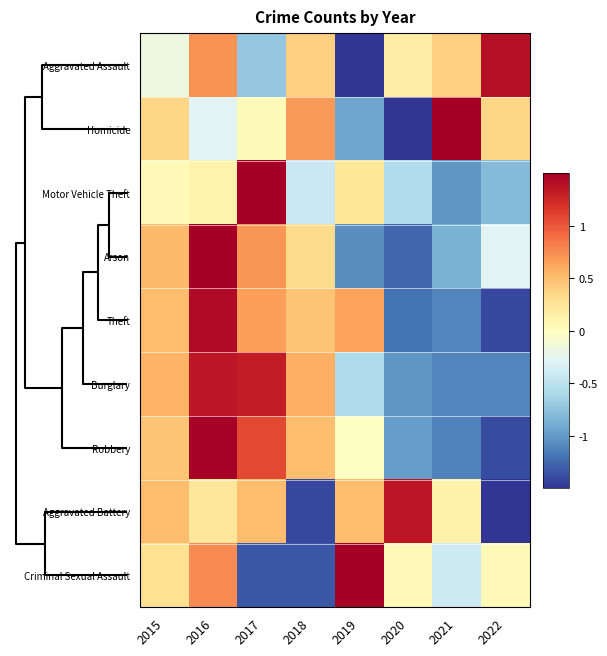

Reading left to right, list all the values displayed in this chart.

Aggravated Assault: 2015=-0.2	2016=0.7	2017=-0.7	2018=0.4	2019=-2.2	2020=0.2	2021=0.4	2022=1.4
Homicide: 2015=0.4	2016=-0.3	2017=0.0	2018=0.7	2019=-0.9	2020=-1.9	2021=1.7	2022=0.4
Motor Vehicle Theft: 2015=0.0	2016=0.1	2017=2.4	2018=-0.4	2019=0.2	2020=-0.6	2021=-1.0	2022=-0.8
Arson: 2015=0.5	2016=1.9	2017=0.7	2018=0.3	2019=-1.1	2020=-1.3	2021=-0.9	2022=-0.3
Theft: 2015=0.5	2016=1.4	2017=0.7	2018=0.5	2019=0.7	2020=-1.2	2021=-1.1	2022=-1.4
Burglary: 2015=0.6	2016=1.4	2017=1.3	2018=0.6	2019=-0.6	2020=-1.0	2021=-1.1	2022=-1.1
Robbery: 2015=0.5	2016=1.5	2017=1.1	2018=0.5	2019=-0.0	2020=-1.0	2021=-1.1	2022=-1.4
Aggravated Battery: 2015=0.5	2016=0.2	2017=0.5	2018=-1.4	2019=0.5	2020=1.4	2021=0.1	2022=-1.8
Criminal Sexual Assault: 2015=0.3	2016=0.8	2017=-1.3	2018=-1.3	2019=1.9	2020=0.1	2021=-0.4	2022=0.1